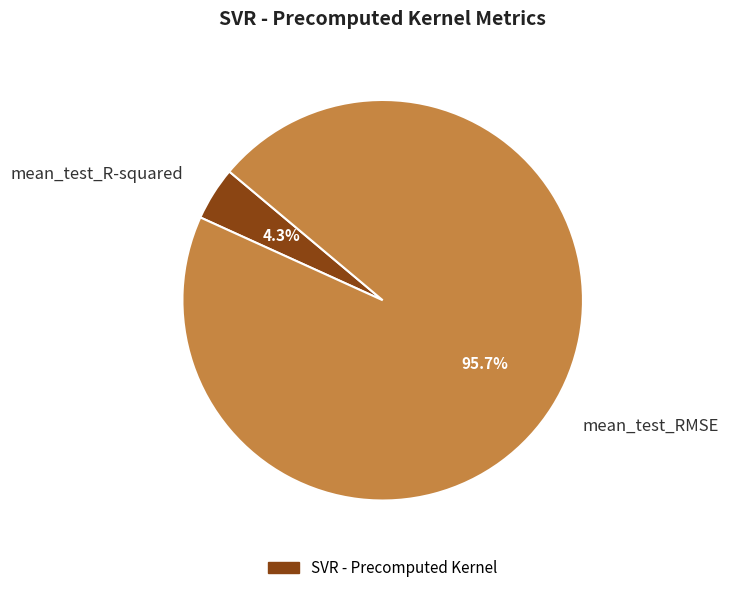

Which slice represents more than half of the pie?

mean_test_RMSE